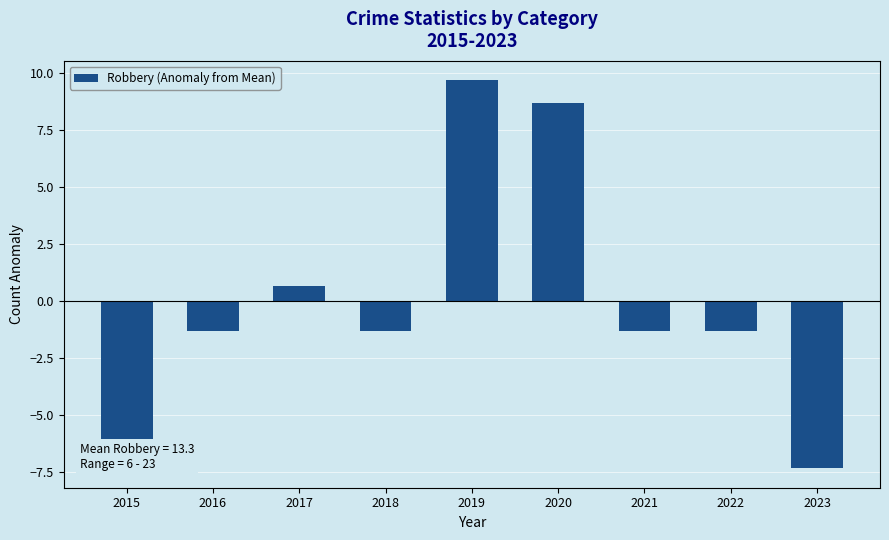

The chart shows a value of 9.7 at 2019. True or false?

True